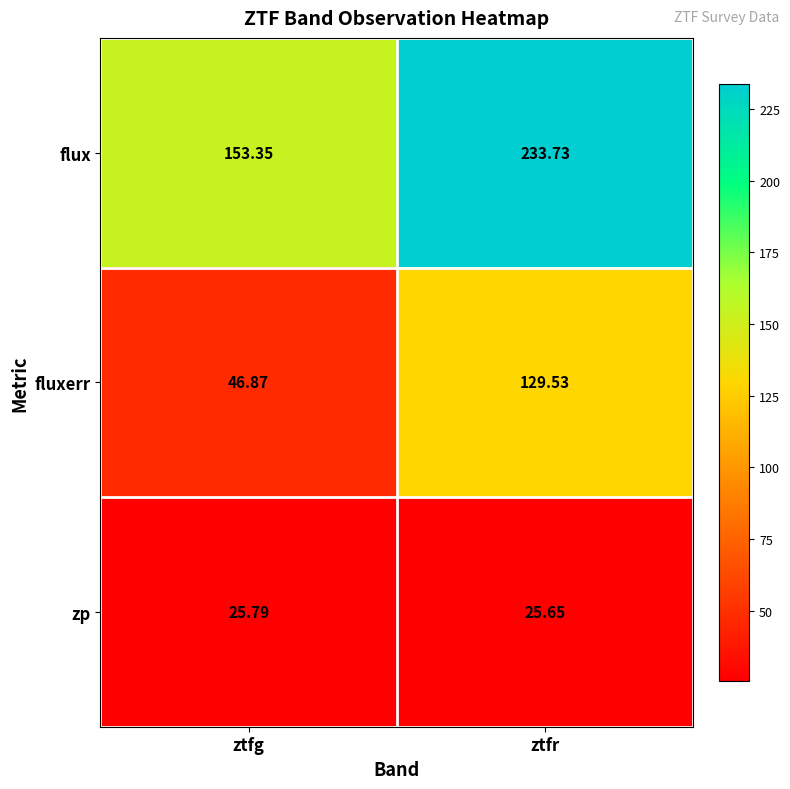

At ztfr, list the series in order from smallest to largest.

zp, fluxerr, flux